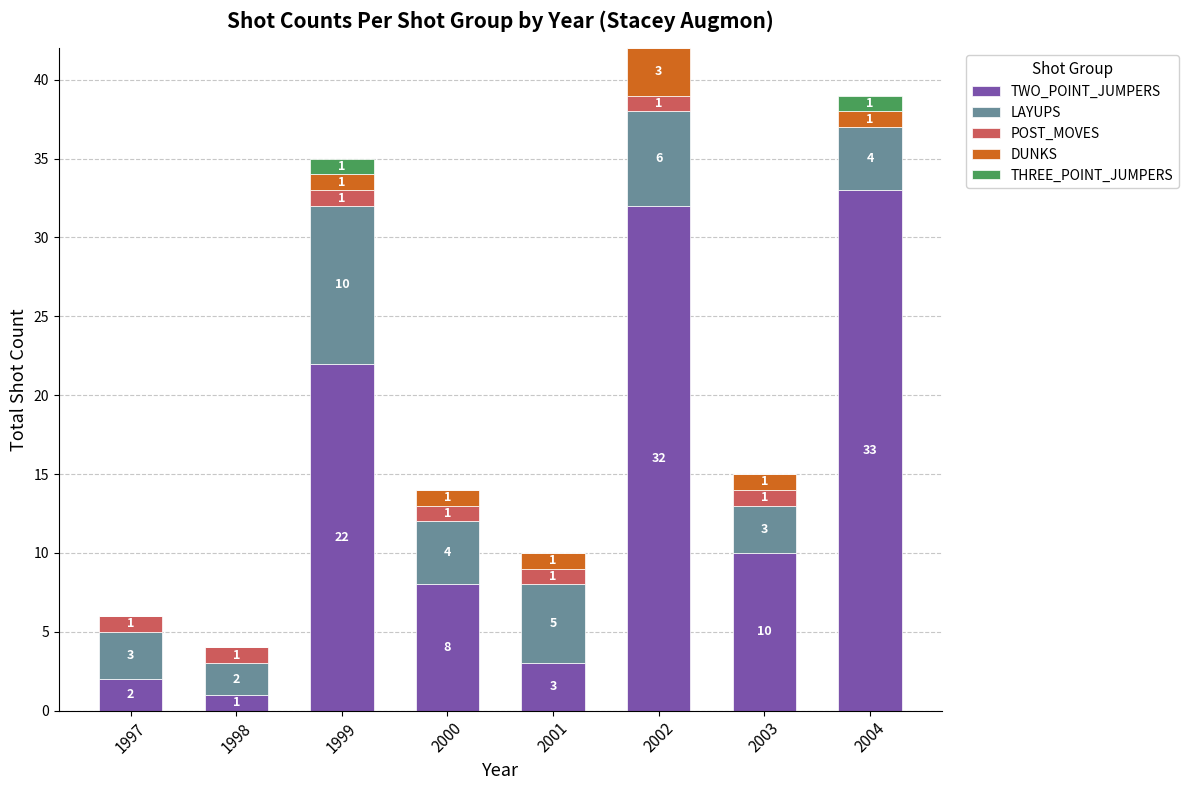

The TWO_POINT_JUMPERS series shows 17 at 2003. True or false?

False